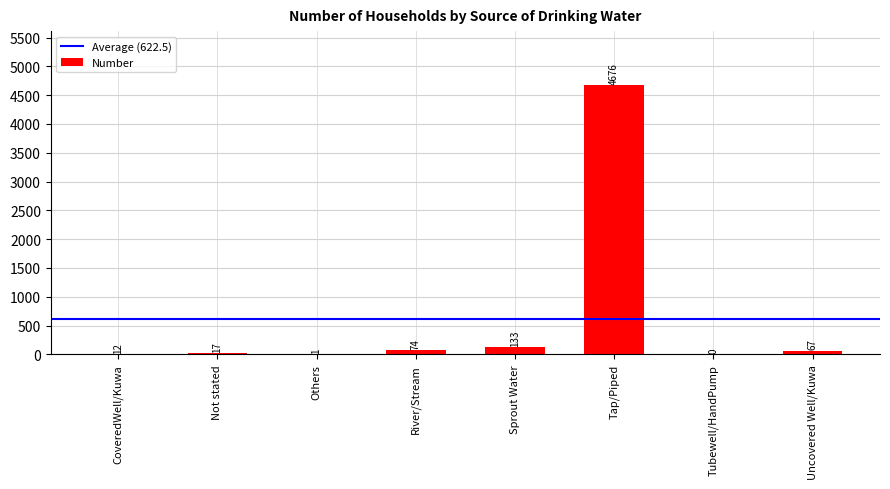

Where does the data first go above 67?

River/Stream